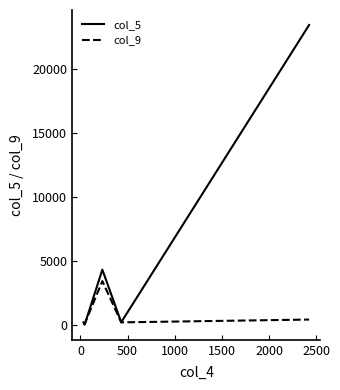

What is the average value of the col_9 series?

861